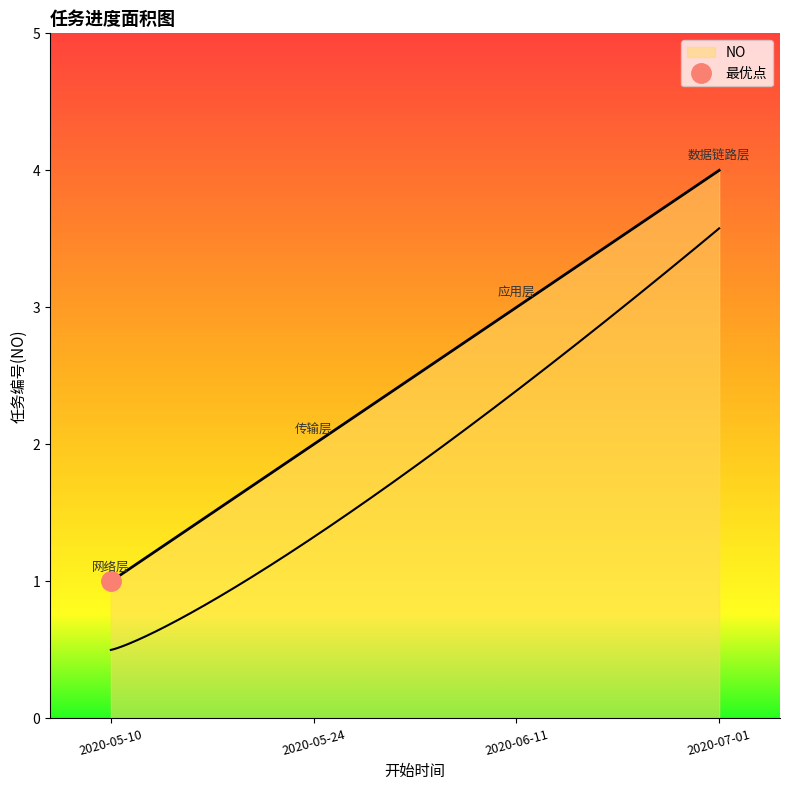

Reading left to right, list all the values displayed in this chart.

1	2	3	4